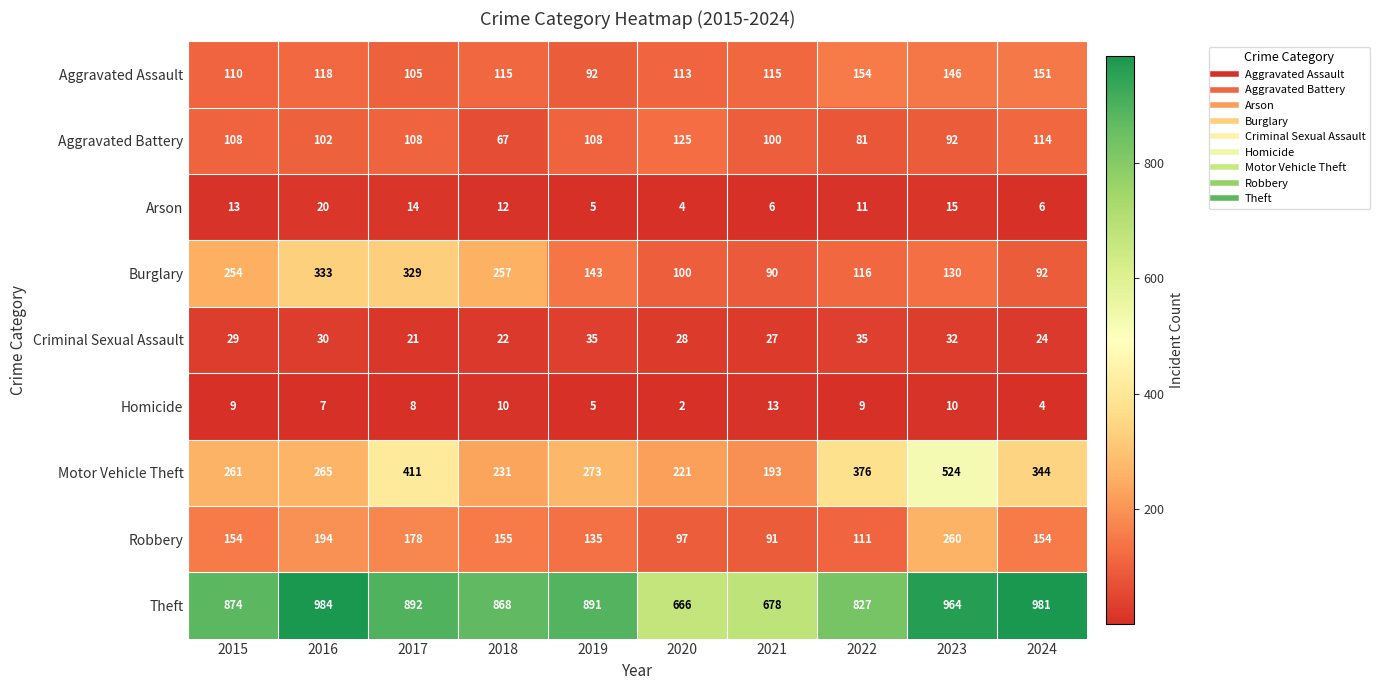

What is the difference between the highest and lowest values at 2015?

865